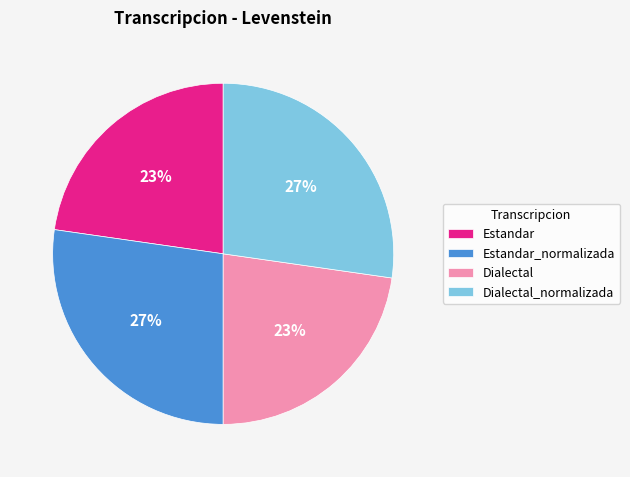

Combined, do Dialectal_normalizada and Estandar_normalizada account for over 50%?

Yes